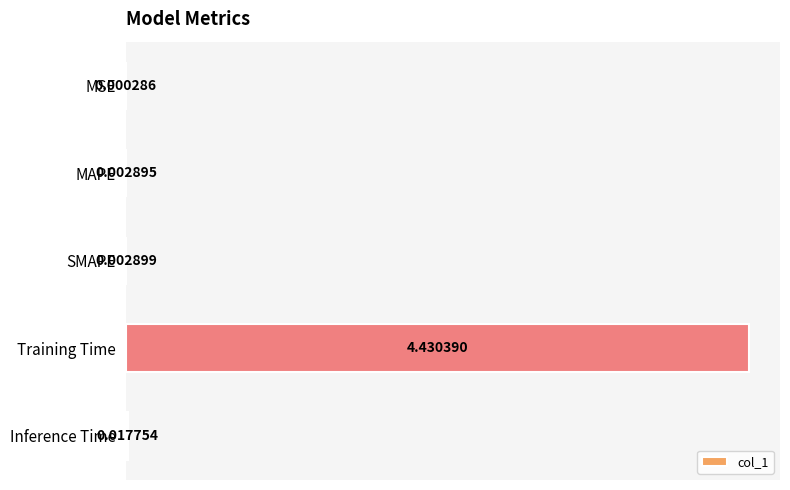

At which label is the value closest to 2?

Inference Time